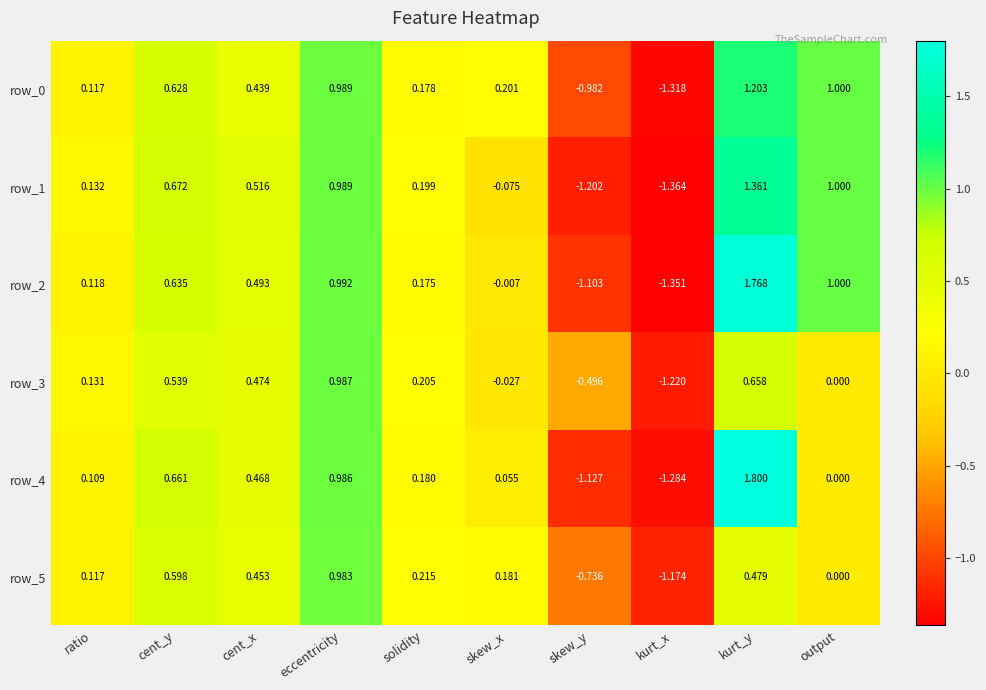

At which label is row_1 closest to 0?

skew_x